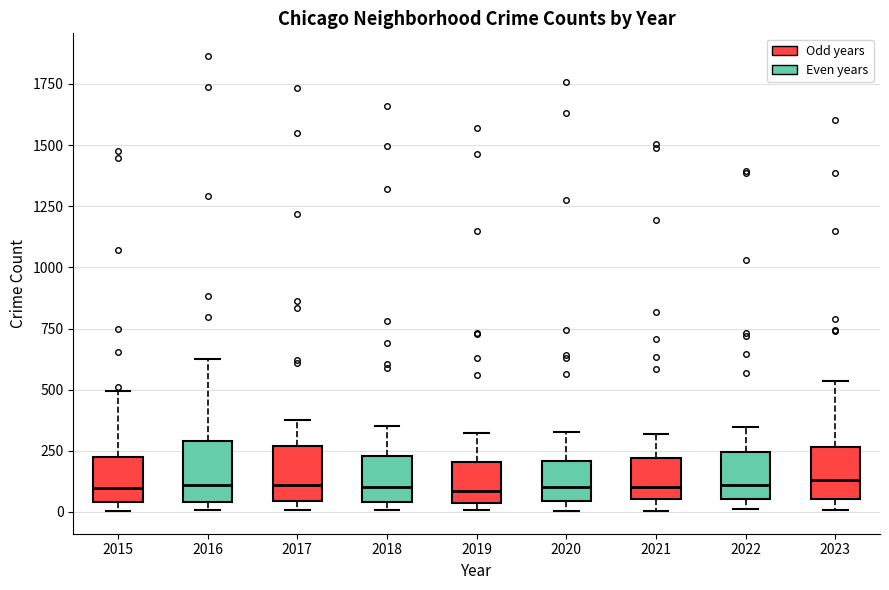

Where does the upper whisker of the box at x = 2019 end on the y-axis? The values are not printed on the chart, so give them approximately, as read against the axis.

300